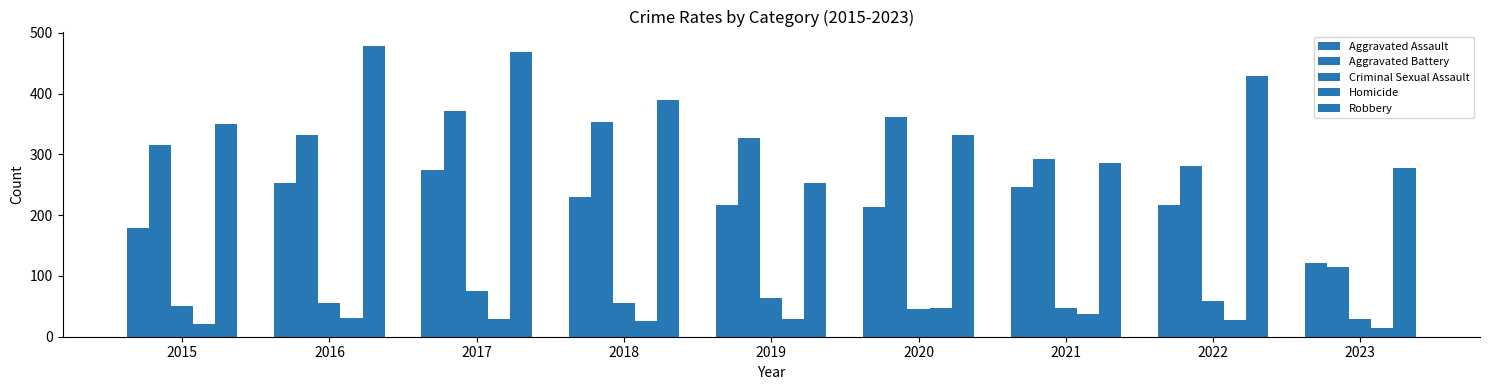

Reading left to right, extract all data points from this chart.

Aggravated Assault: 2015=179	2016=252	2017=275	2018=229	2019=217	2020=214	2021=246	2022=216	2023=122
Aggravated Battery: 2015=315	2016=331	2017=371	2018=353	2019=327	2020=361	2021=293	2022=280	2023=114
Criminal Sexual Assault: 2015=50	2016=56	2017=75	2018=56	2019=63	2020=45	2021=47	2022=58	2023=29
Homicide: 2015=21	2016=30	2017=29	2018=26	2019=29	2020=48	2021=37	2022=27	2023=14
Robbery: 2015=350	2016=478	2017=469	2018=390	2019=253	2020=331	2021=286	2022=428	2023=277